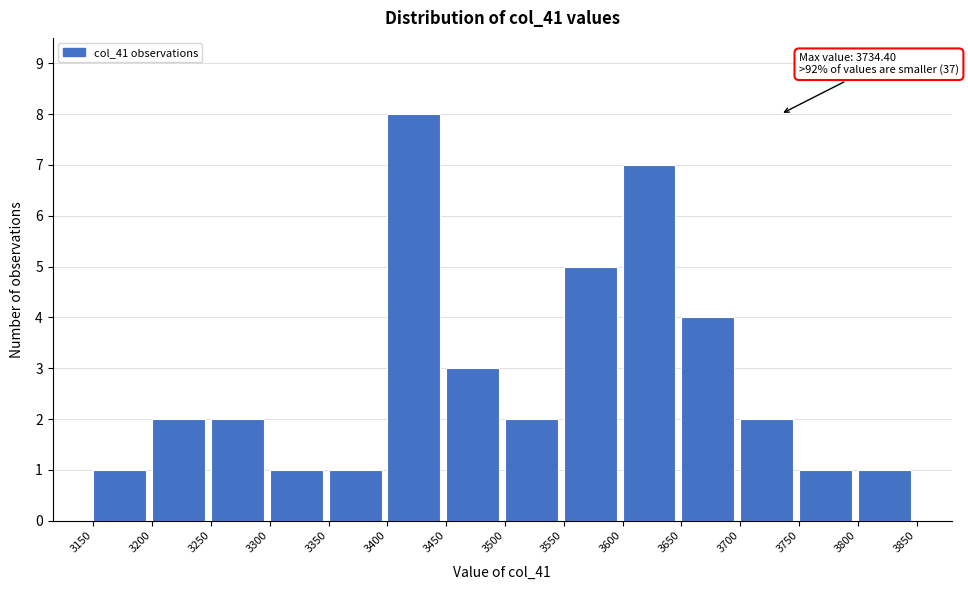

Which range on the x-axis has the tallest bar?

3400 to 3450